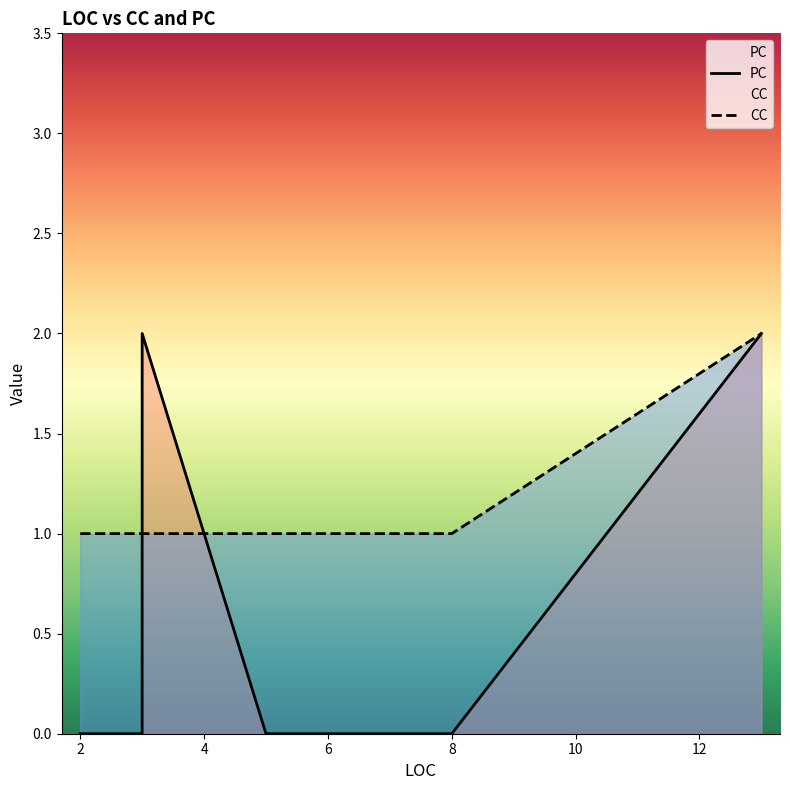

What is the maximum value for CC?

2